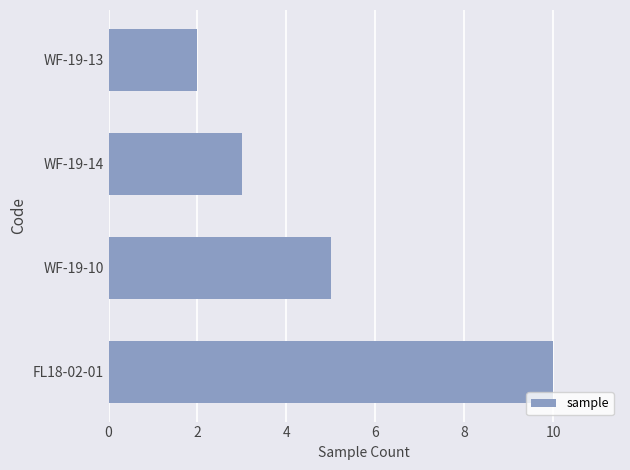

Which category has the lowest value across all series?

WF-19-13